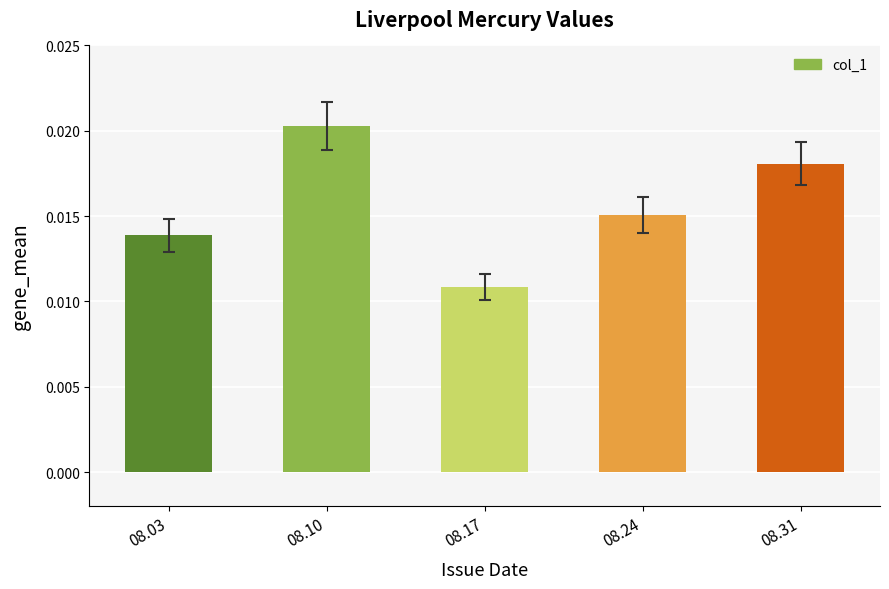

List the labels in order of value, largest first.

08.10, 08.31, 08.24, 08.03, 08.17